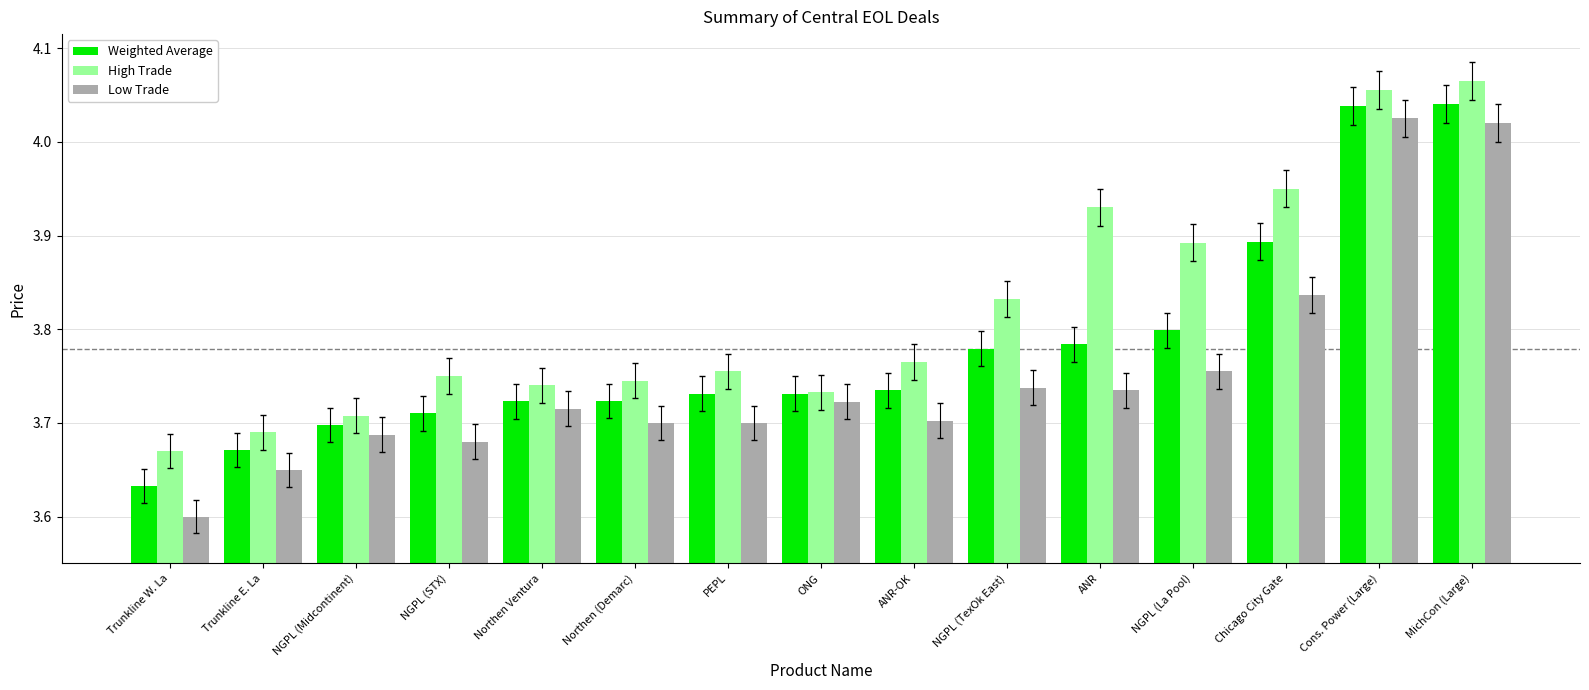

Which label corresponds to the largest value in the chart?

MichCon (Large)